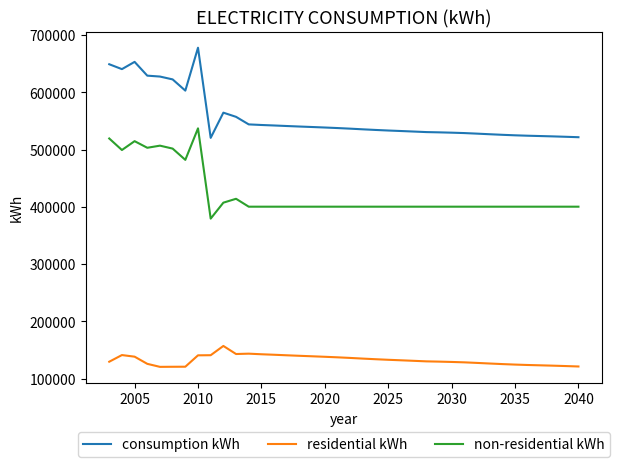

True or false: residential kWh and non-residential kWh cross at least once.

False